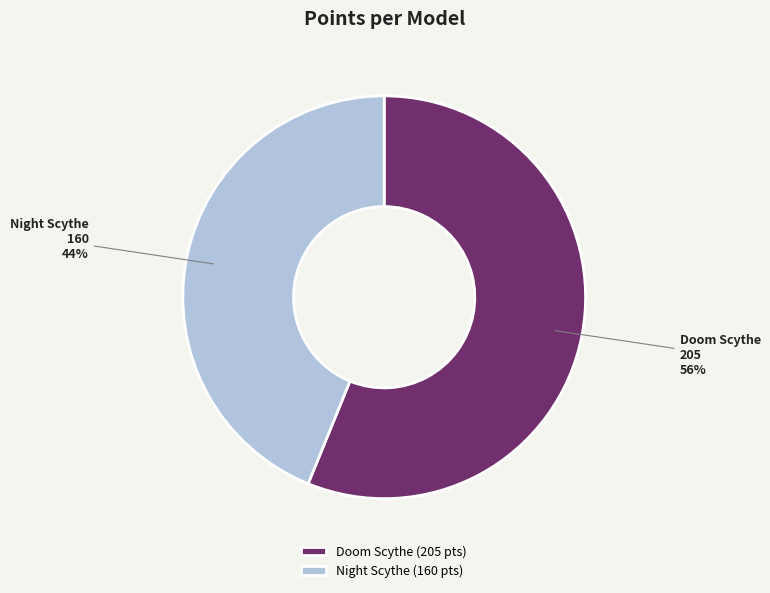

Which has a higher value, Doom Scythe or Night Scythe?

Doom Scythe